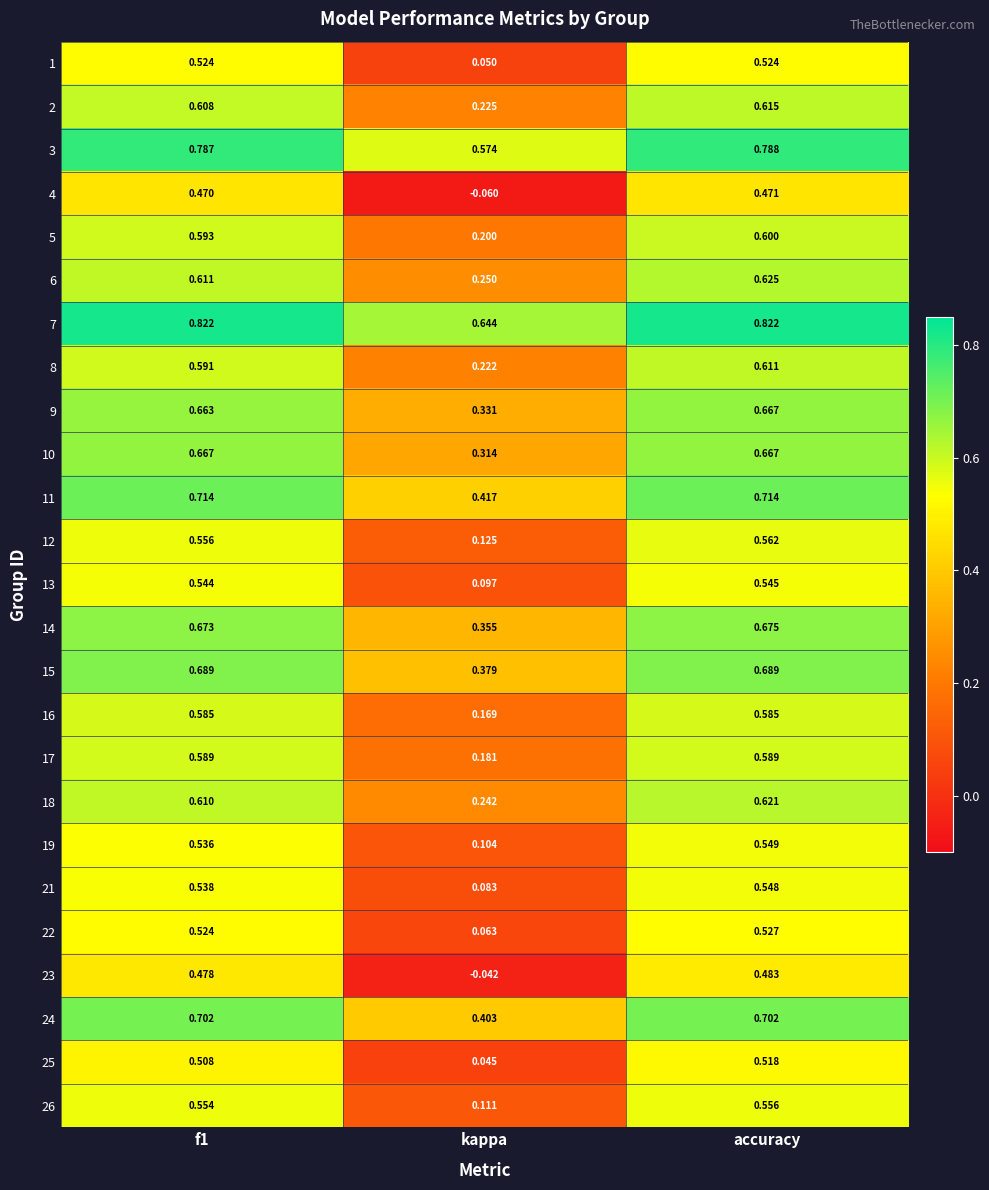

At which category is the sum across all series the highest?

accuracy